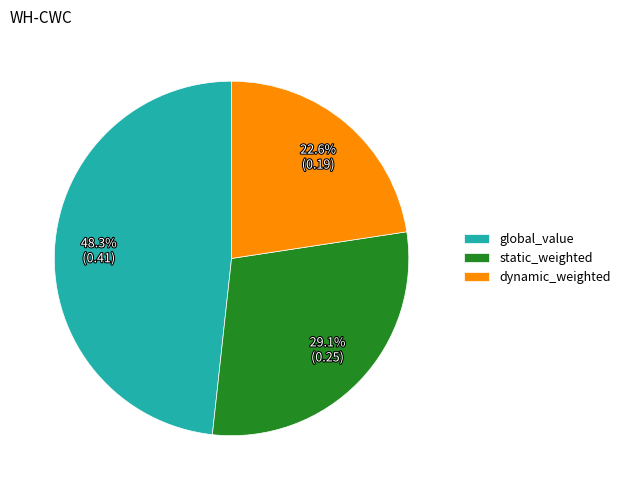

Count the number of slices in the pie.

3